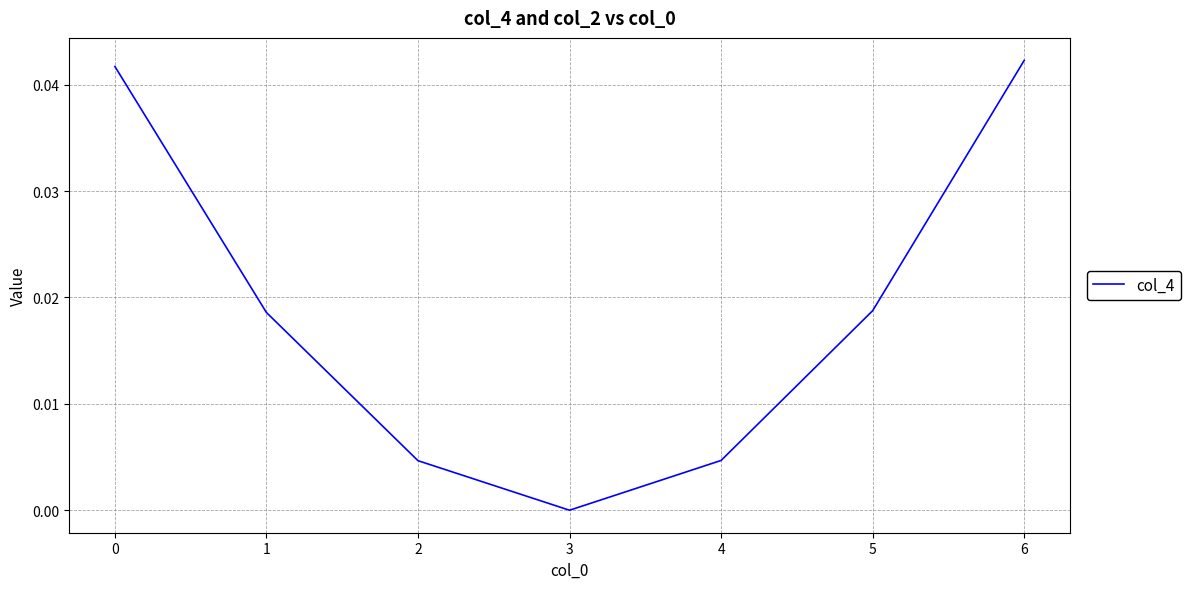

Count the number of categories in the chart.

7